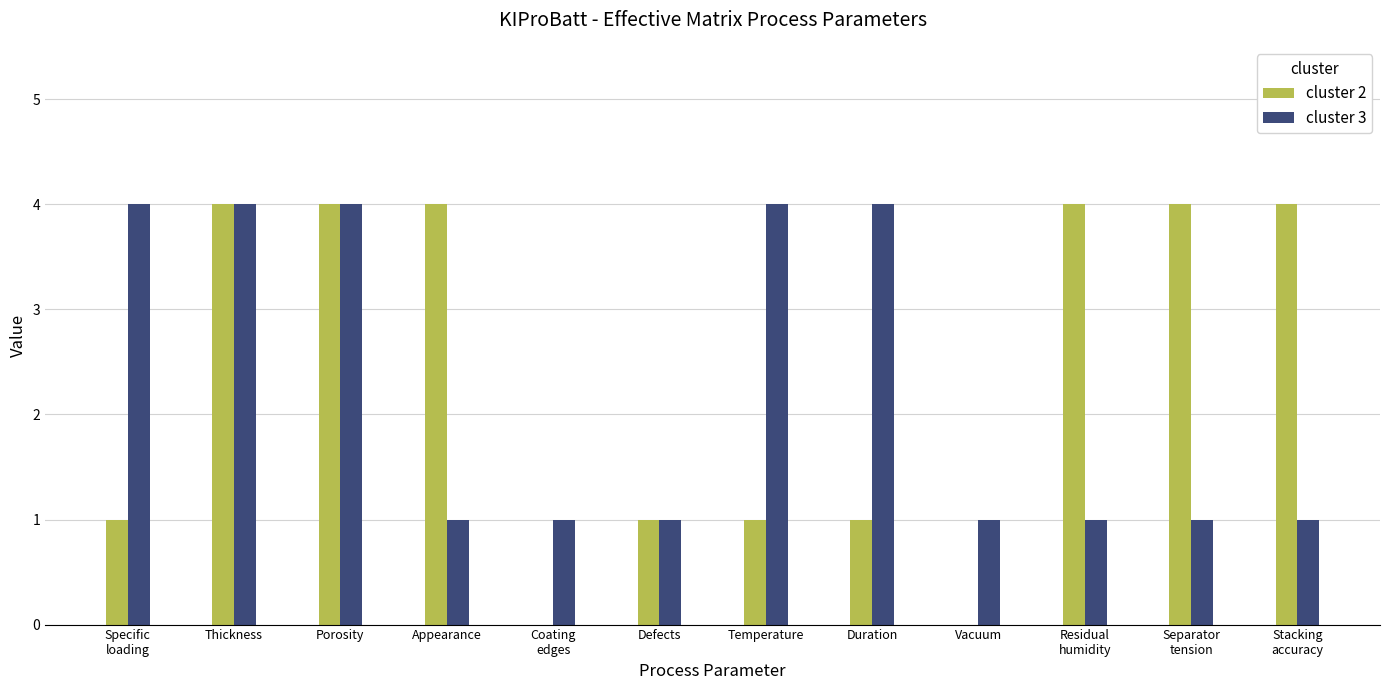

What is the maximum value for cluster 2?

4